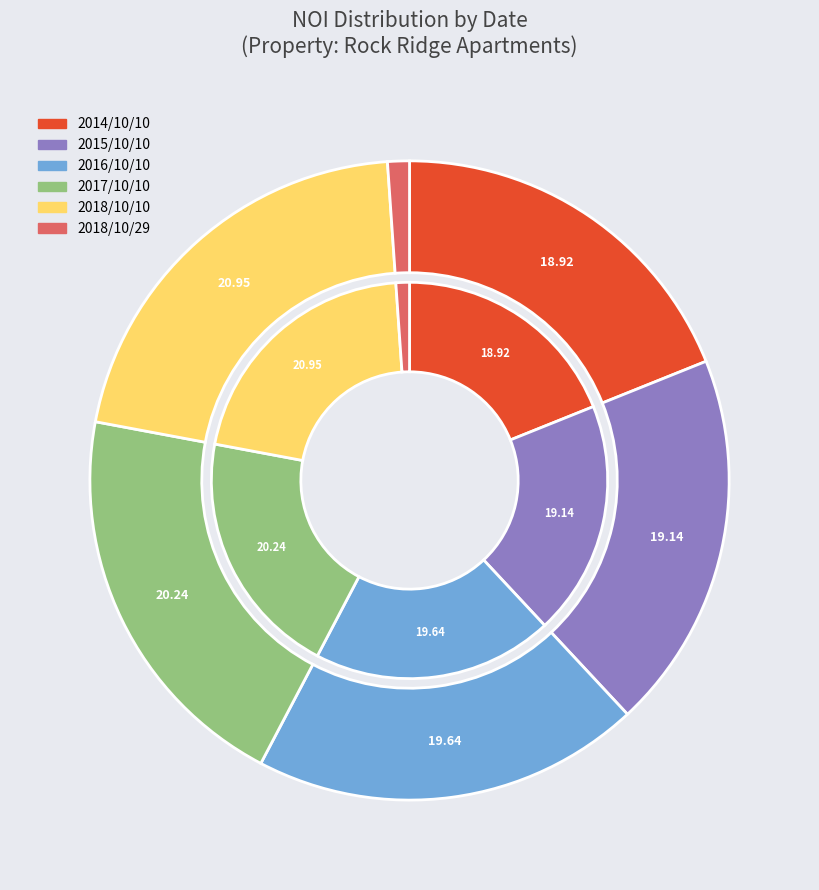

To the nearest percent, what is the difference between the largest and smallest slice percentages?

20%